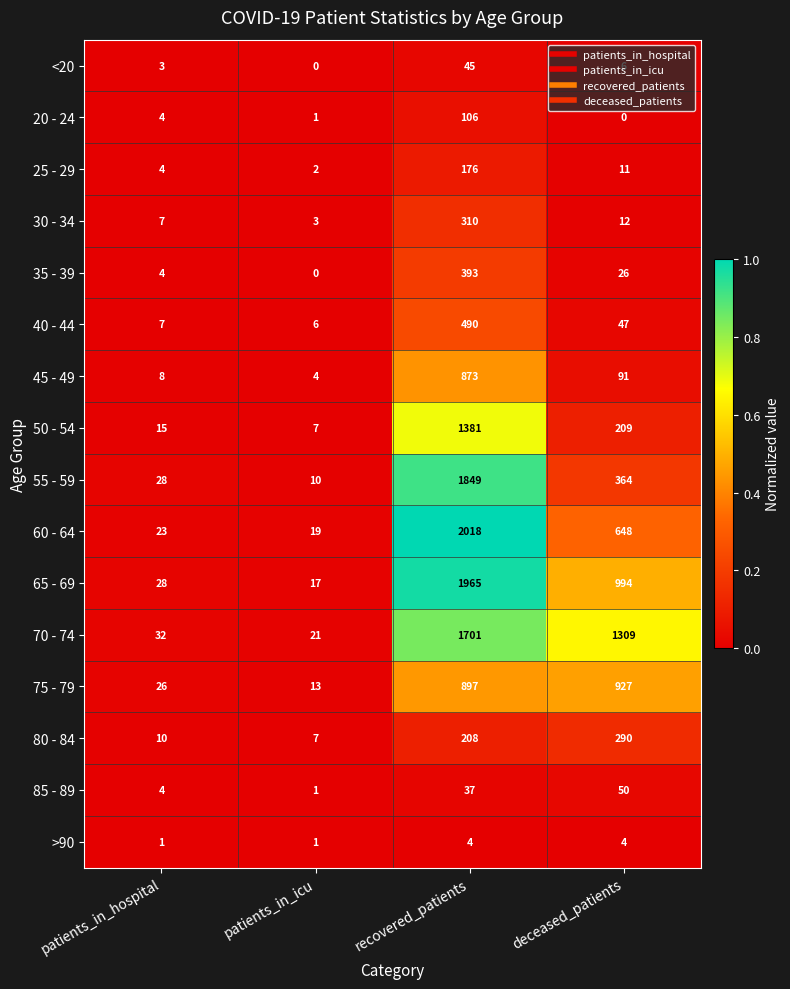

Is it true that 80 - 84 equals 17 at patients_in_hospital?

False